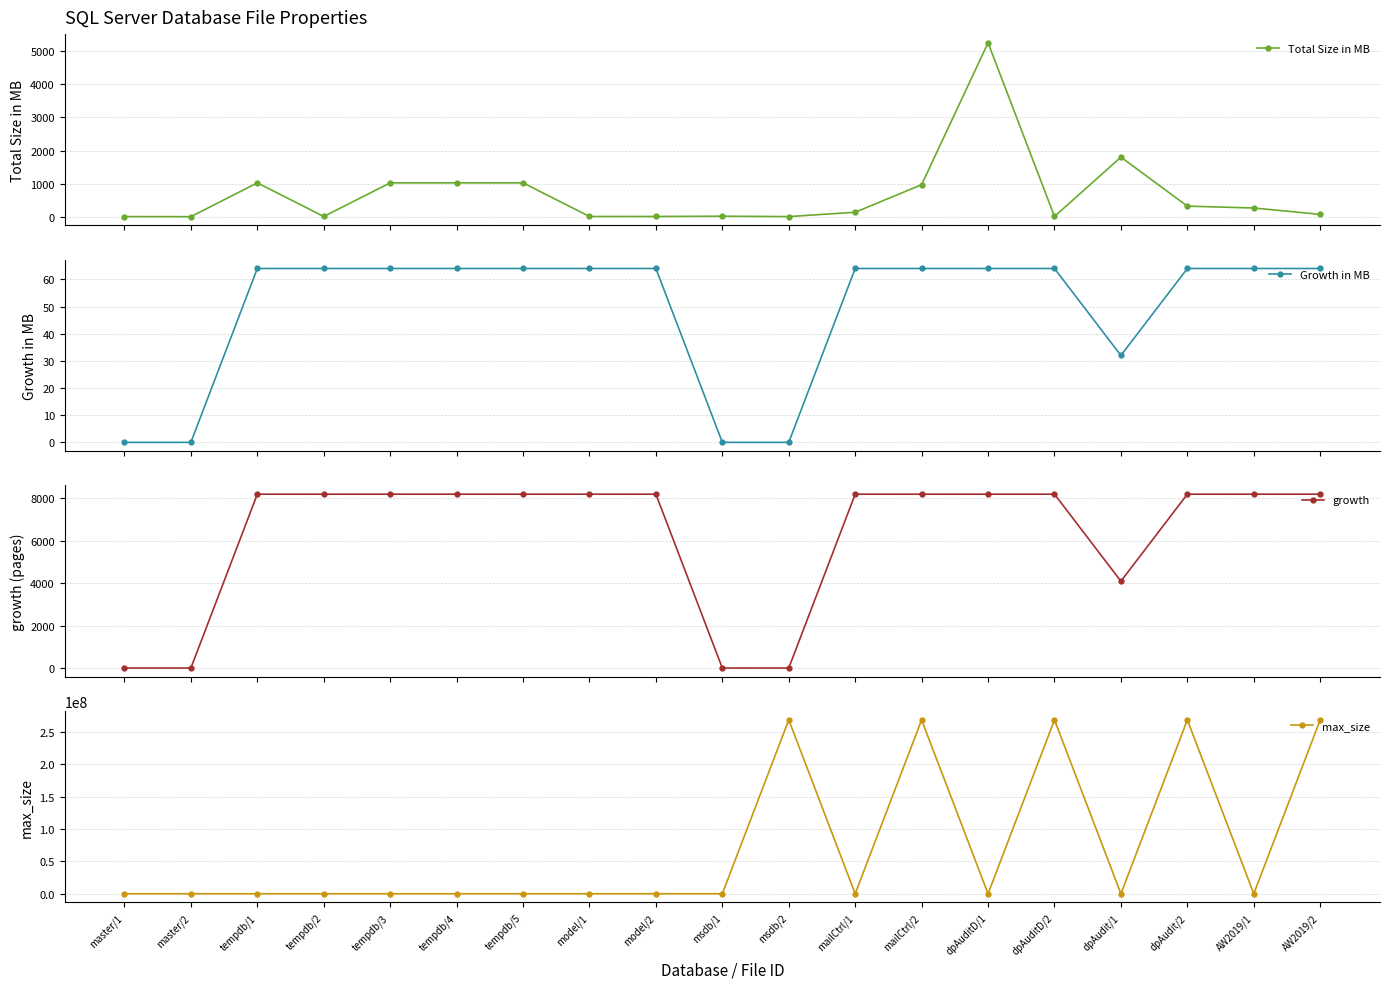

At which category is the sum across all series the highest?

mailCtrl/2